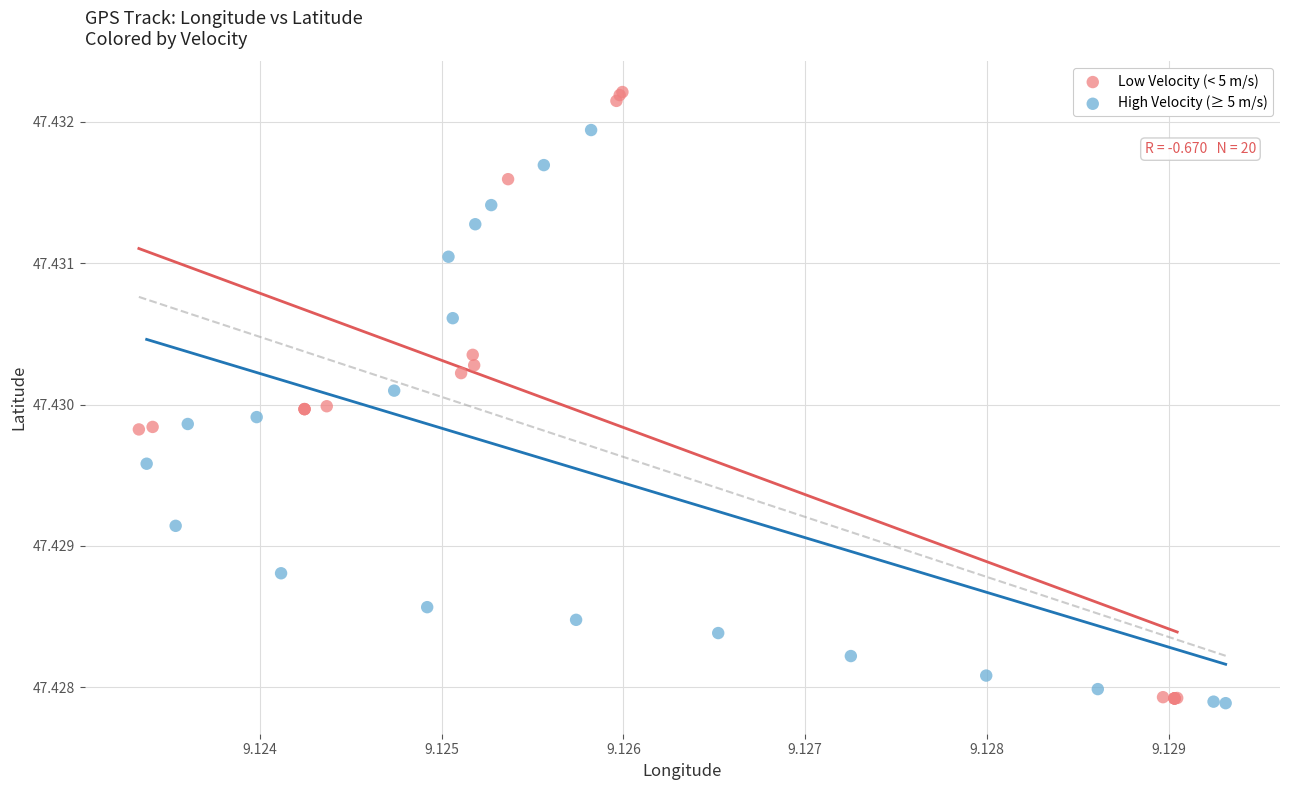

Which series reaches the maximum Y coordinate?

Low Velocity (< 5 m/s)